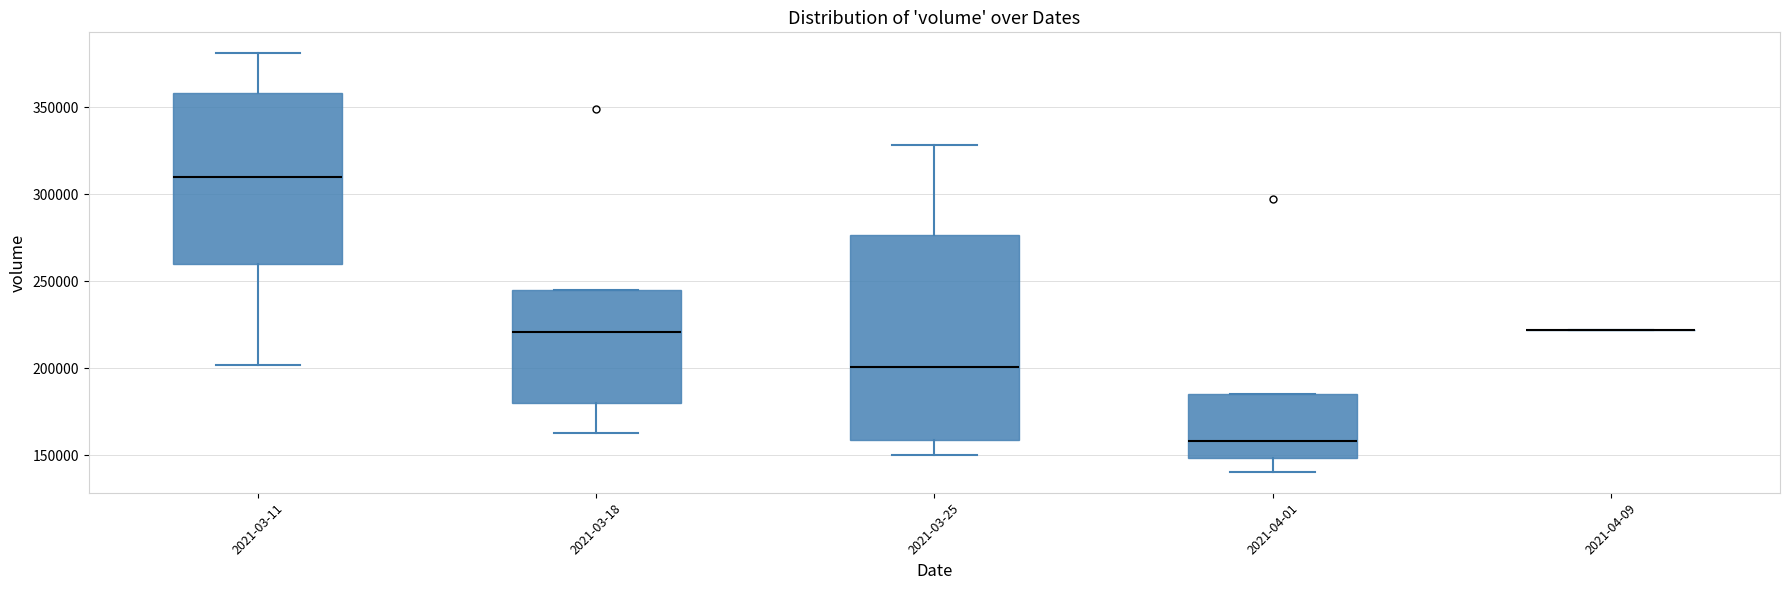

Reading left to right, read every box against the y-axis: the position of its median line, the range the box covers, and the ends of its whiskers. The values are not printed on the chart, so give them approximately, as read against the axis.

2021-03-11: median 310000, box 260000 to 360000, whiskers 200000 to 380000
2021-03-18: median 220000, box 180000 to 245000, whiskers 165000 to 245000
2021-03-25: median 200000, box 160000 to 275000, whiskers 150000 to 330000
2021-04-01: median 160000, box 150000 to 185000, whiskers 140000 to 185000
2021-04-09: box collapsed to a line at 220000, whiskers 220000 to 220000